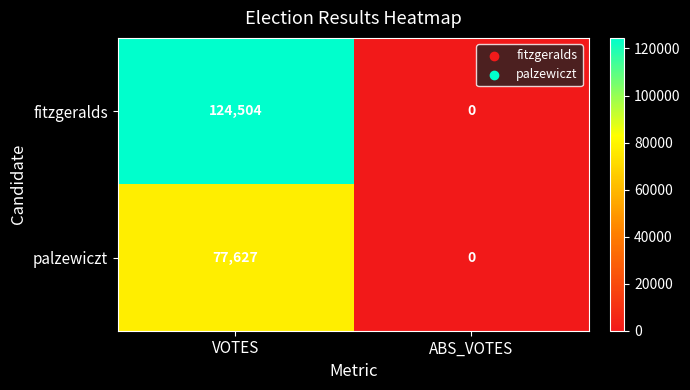

Is it true that fitzgeralds equals 55969 at ABS_VOTES?

False